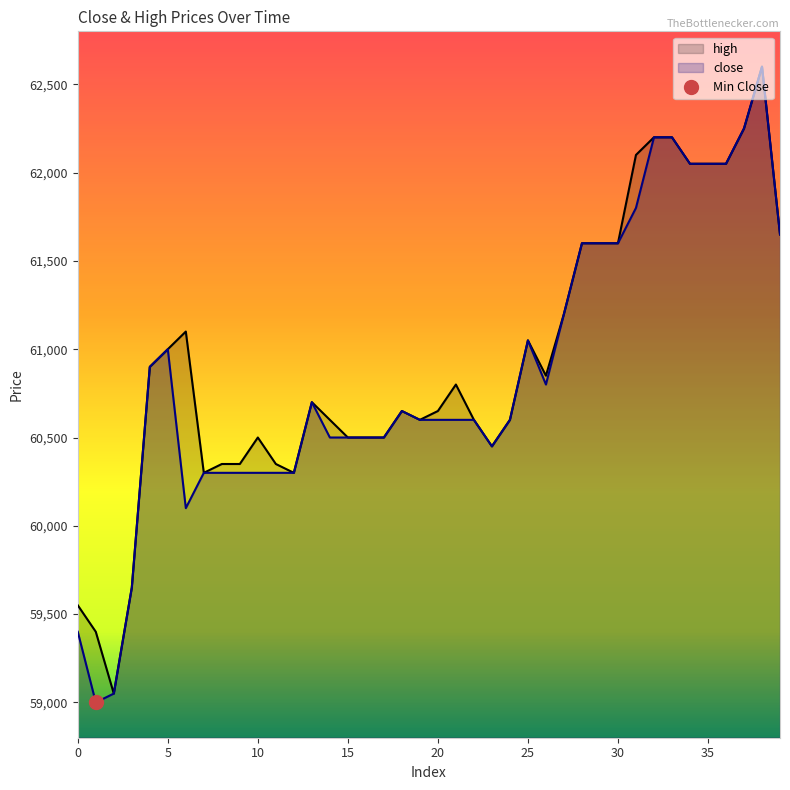

In close, how many points are lower than both neighbors (excluding endpoints)?

4